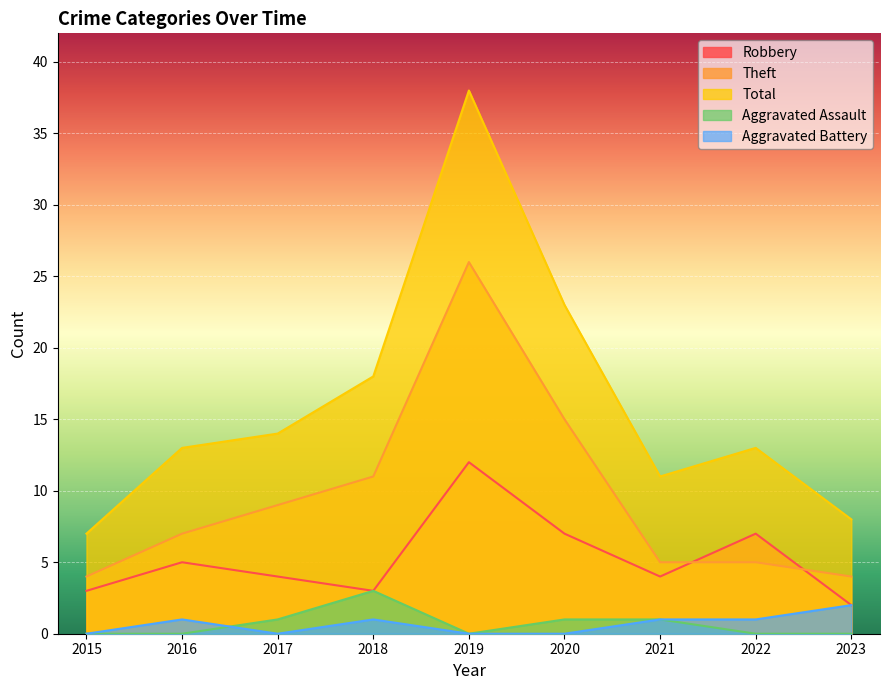

At which label is Aggravated Assault closest to 1?

2017